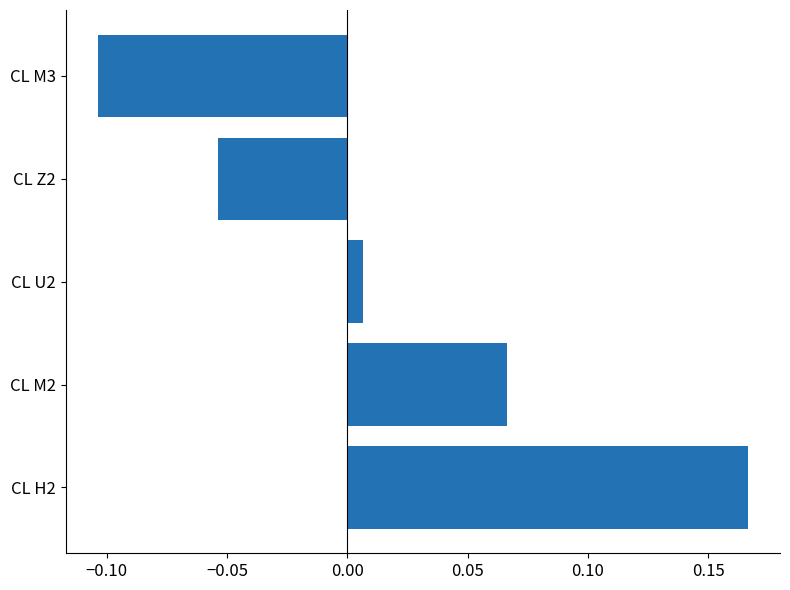

Are the bars grouped side by side (vs. stacked)?

No